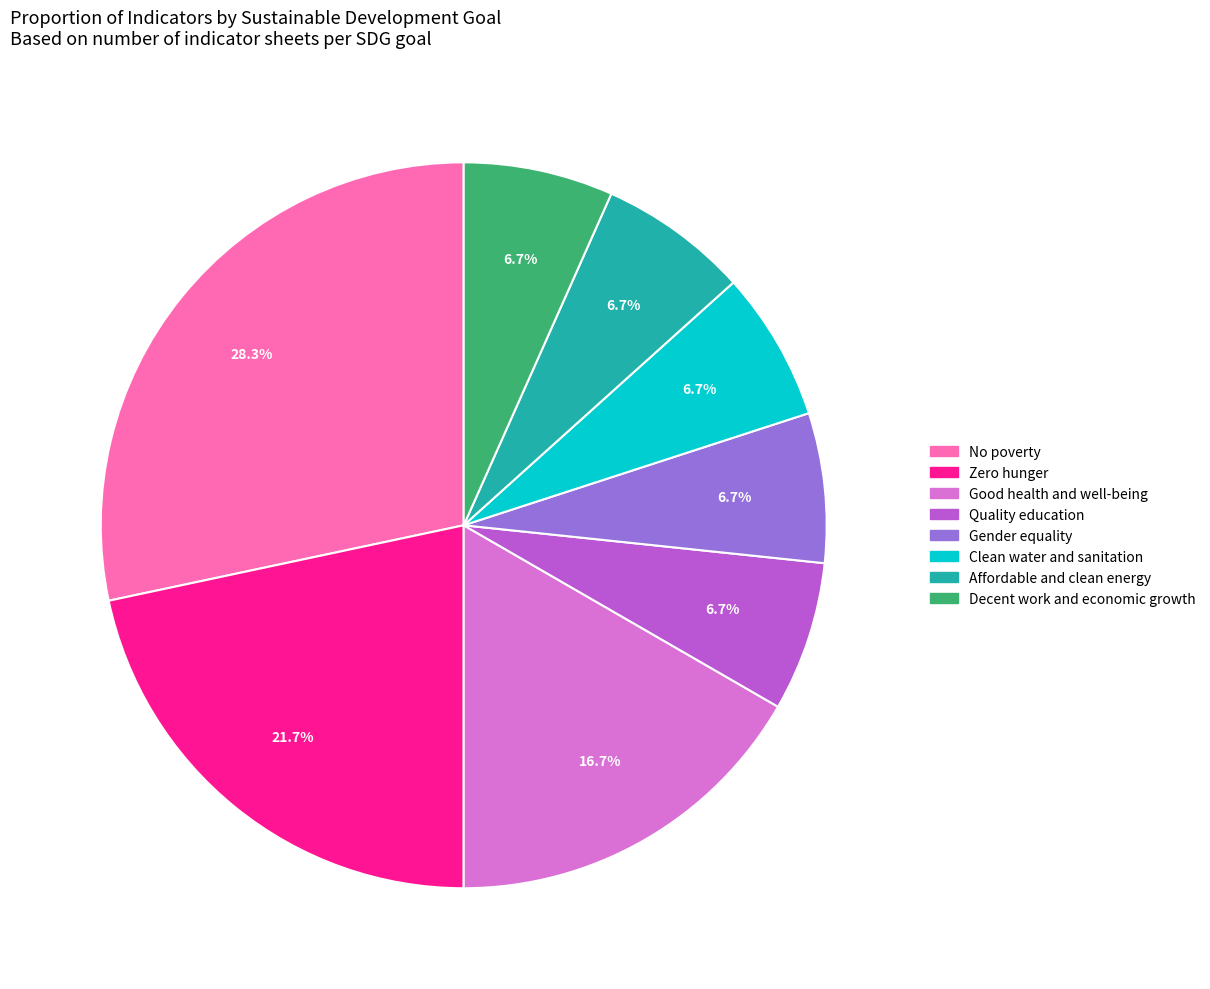

Is there any slice that represents more than half of the pie?

No